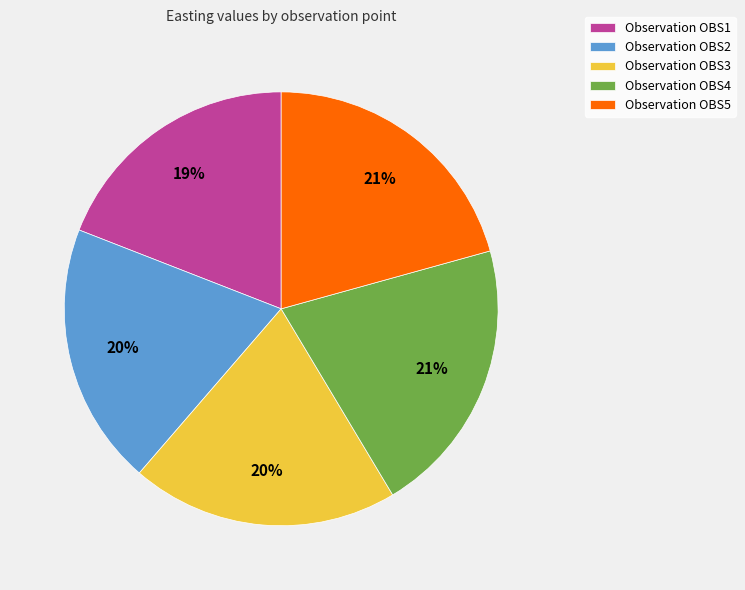

To the nearest percent, what is the average slice percentage?

20%